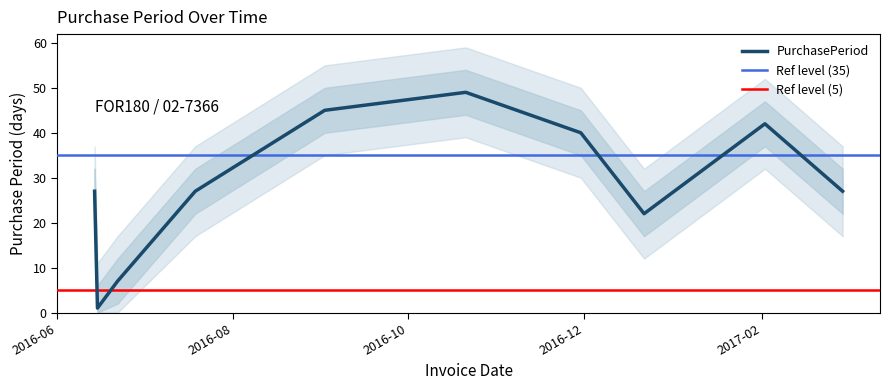

Count the number of values greater than 27.

4